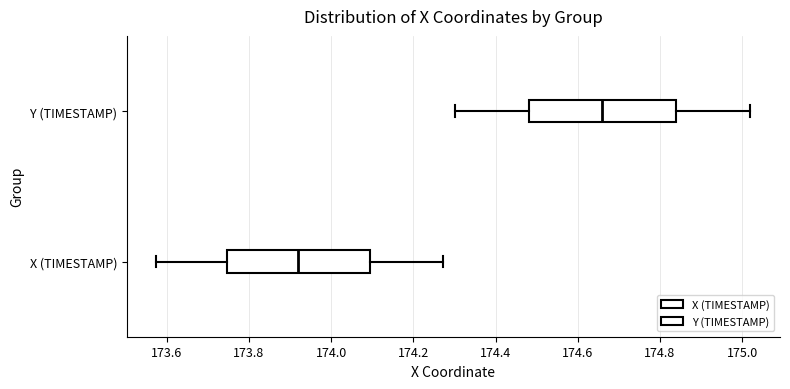

Reading bottom to top, read every box against the x-axis: the position of its median line, the range the box covers, and the ends of its whiskers. The values are not printed on the chart, so give them approximately, as read against the axis.

X (TIMESTAMP): median 173.92, box 173.74 to 174.10, whiskers 173.58 to 174.28
Y (TIMESTAMP): median 174.66, box 174.48 to 174.84, whiskers 174.30 to 175.02